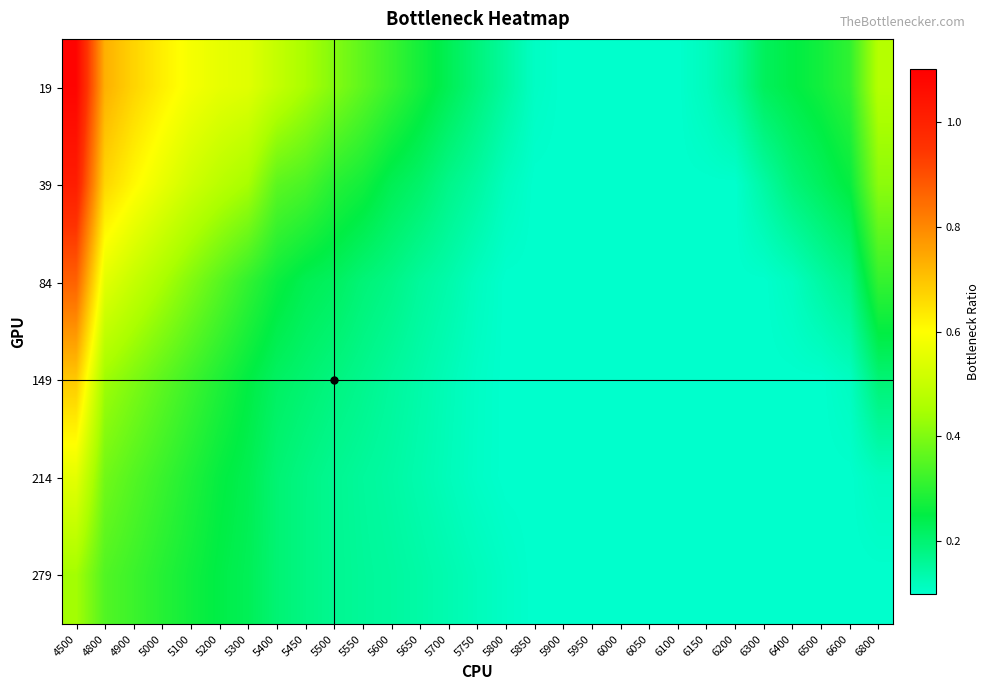

How many distinct data groups are displayed?

6